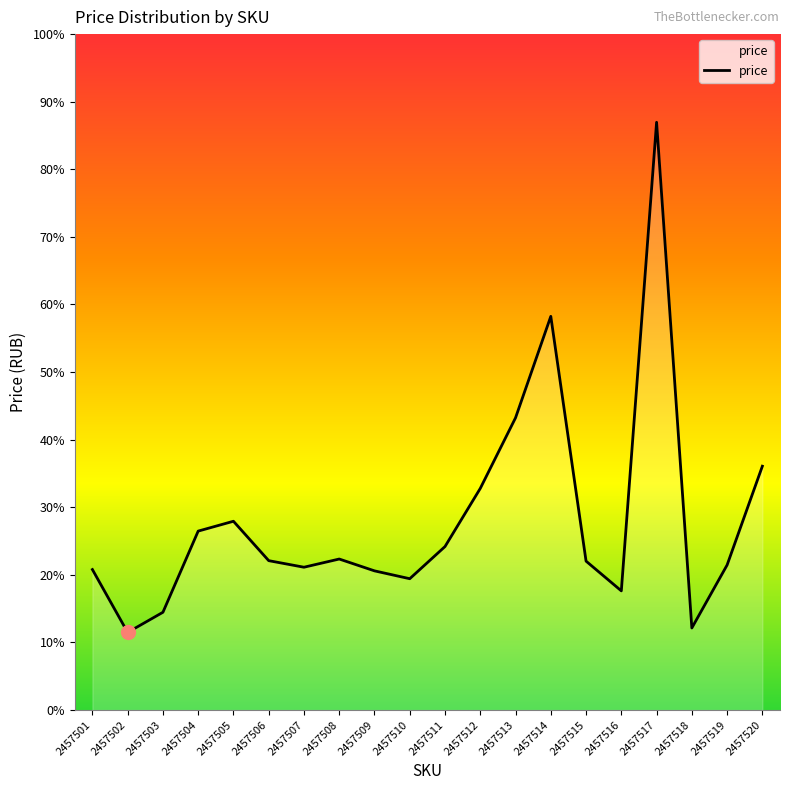

Where is the first local minimum?

2457502